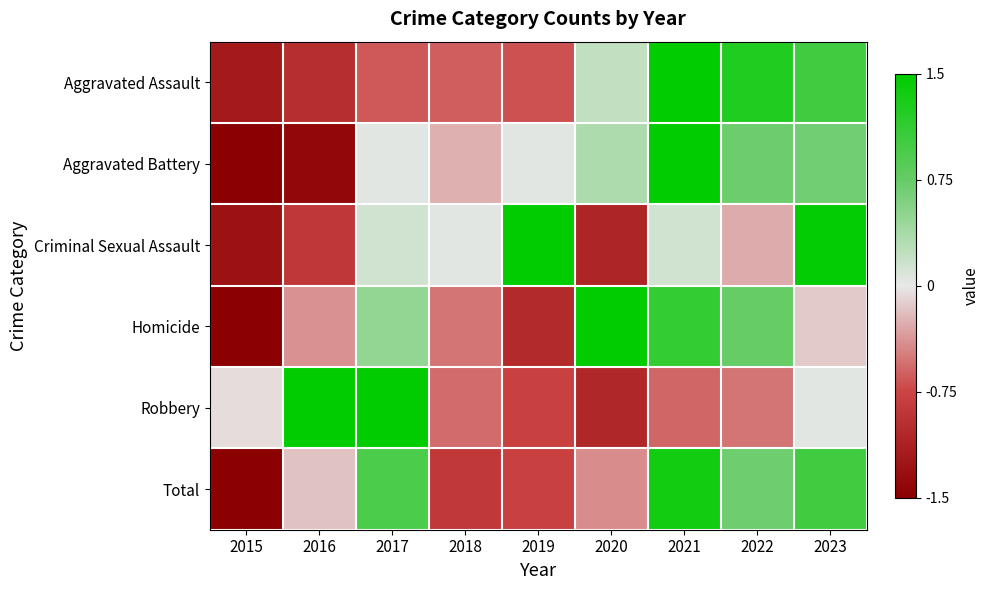

Rank the series at 2016 from lowest to highest value.

Aggravated Battery, Aggravated Assault, Criminal Sexual Assault, Homicide, Total, Robbery